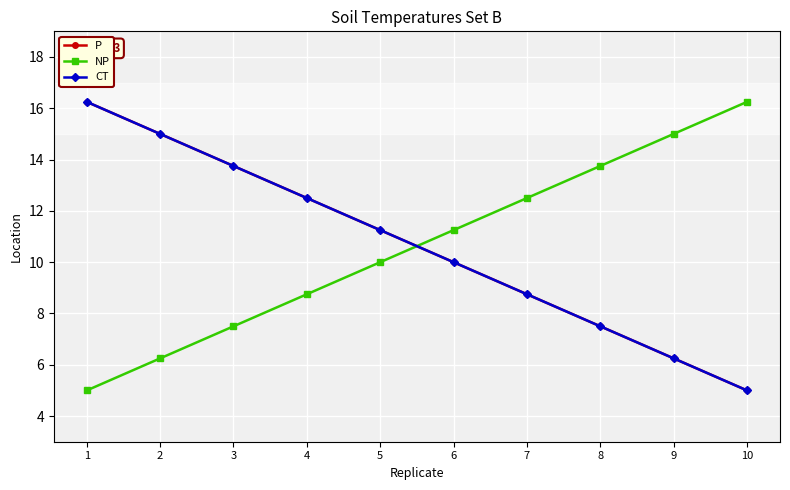

Is this an area chart (filled region under the line)?

No